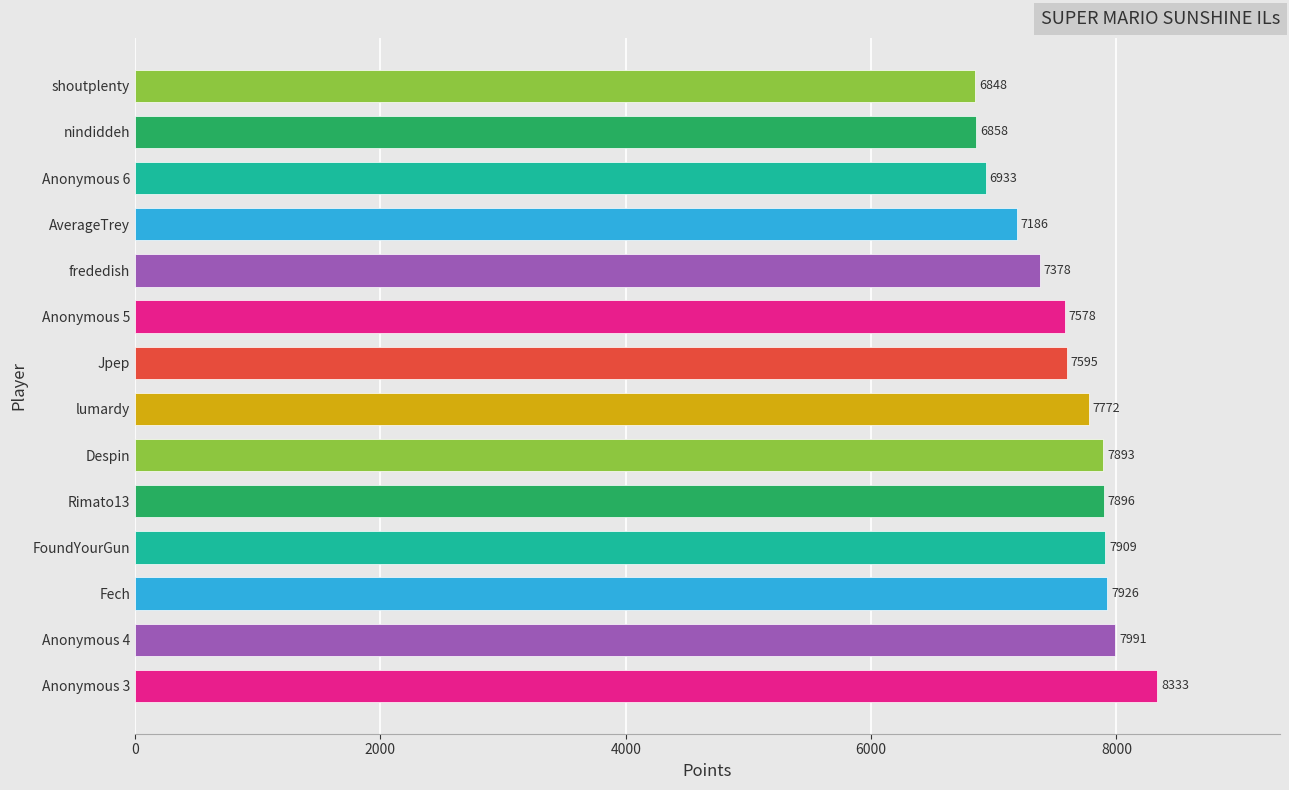

What is the maximum value shown in the chart?

8333